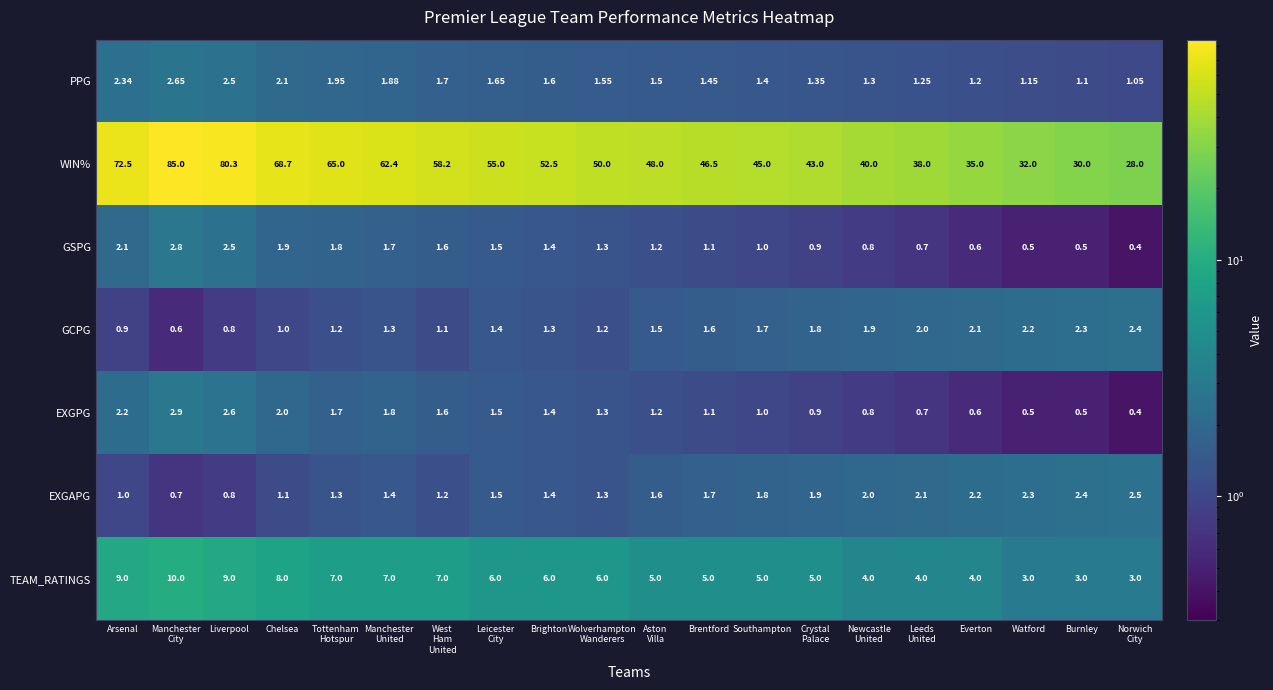

Which series has the widest spread of values?

WIN%